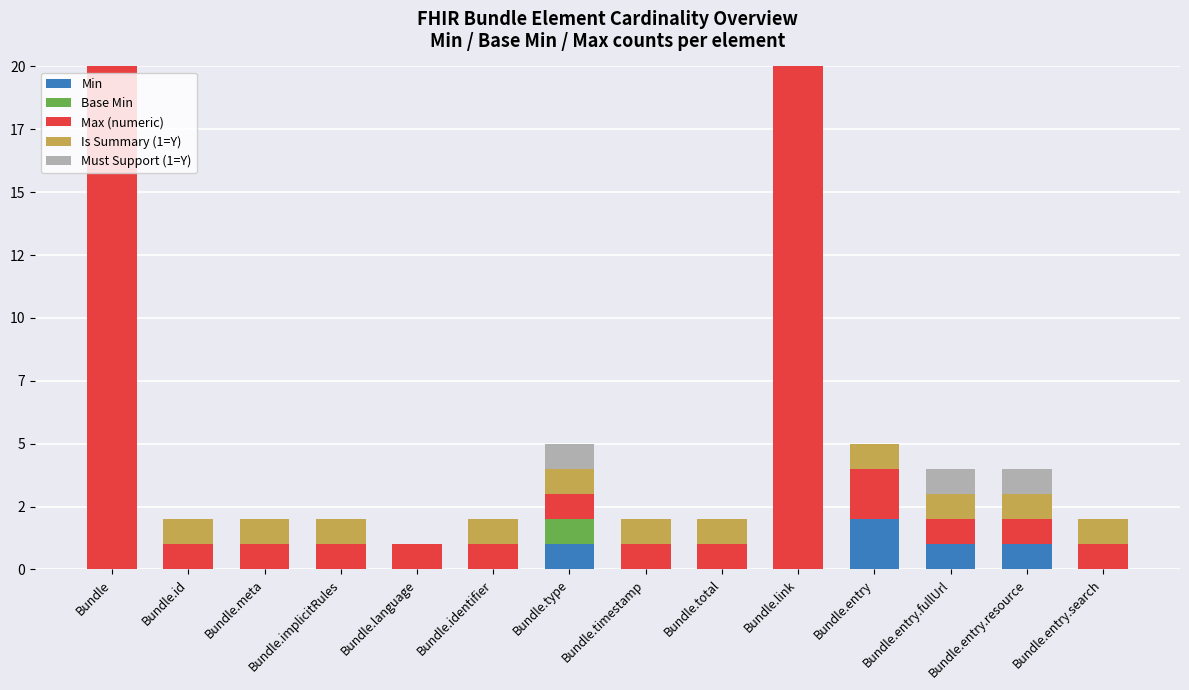

How many groups of bars are there?

14